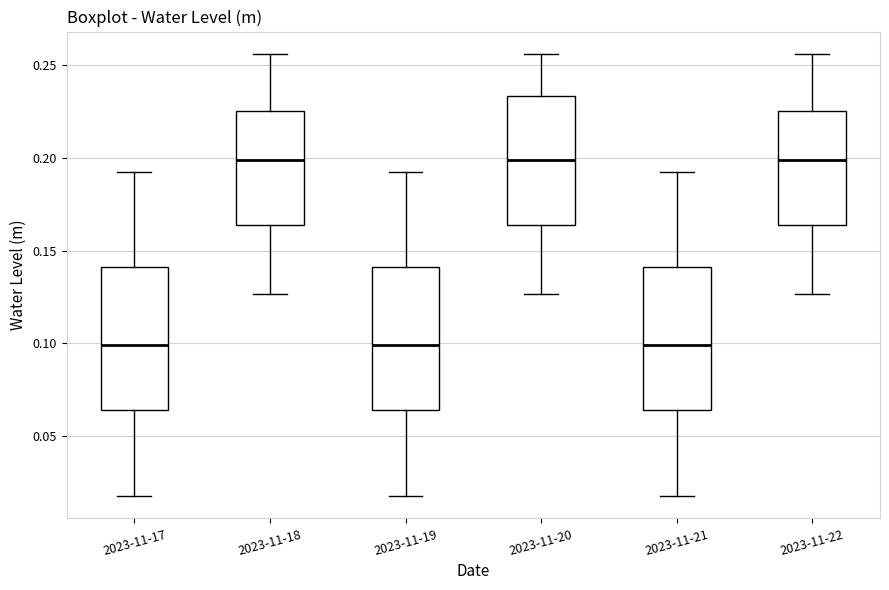

Reading left to right, read every box against the y-axis: the position of its median line, the range the box covers, and the ends of its whiskers. The values are not printed on the chart, so give them approximately, as read against the axis.

2023-11-17: median 0.100, box 0.065 to 0.140, whiskers 0.015 to 0.190
2023-11-18: median 0.200, box 0.165 to 0.225, whiskers 0.125 to 0.255
2023-11-19: median 0.100, box 0.065 to 0.140, whiskers 0.015 to 0.190
2023-11-20: median 0.200, box 0.165 to 0.235, whiskers 0.125 to 0.255
2023-11-21: median 0.100, box 0.065 to 0.140, whiskers 0.015 to 0.190
2023-11-22: median 0.200, box 0.165 to 0.225, whiskers 0.125 to 0.255